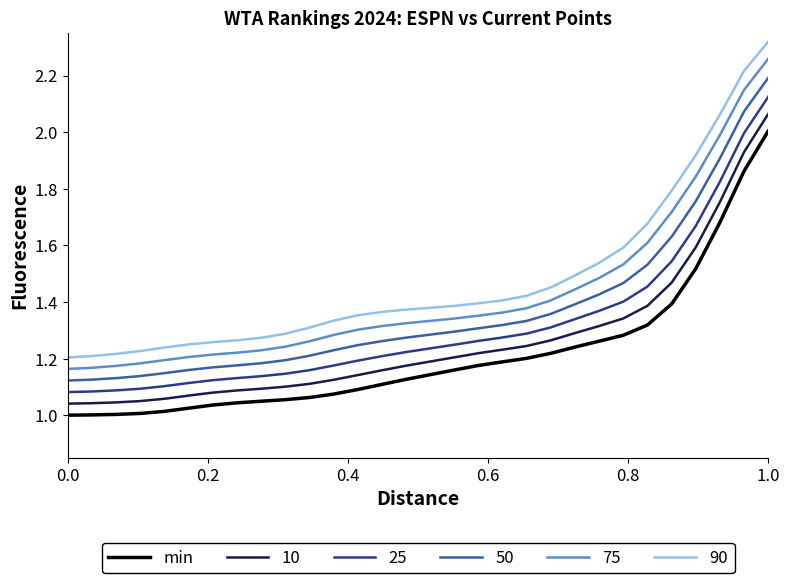

True or false: 10 and 25 cross at least once.

False